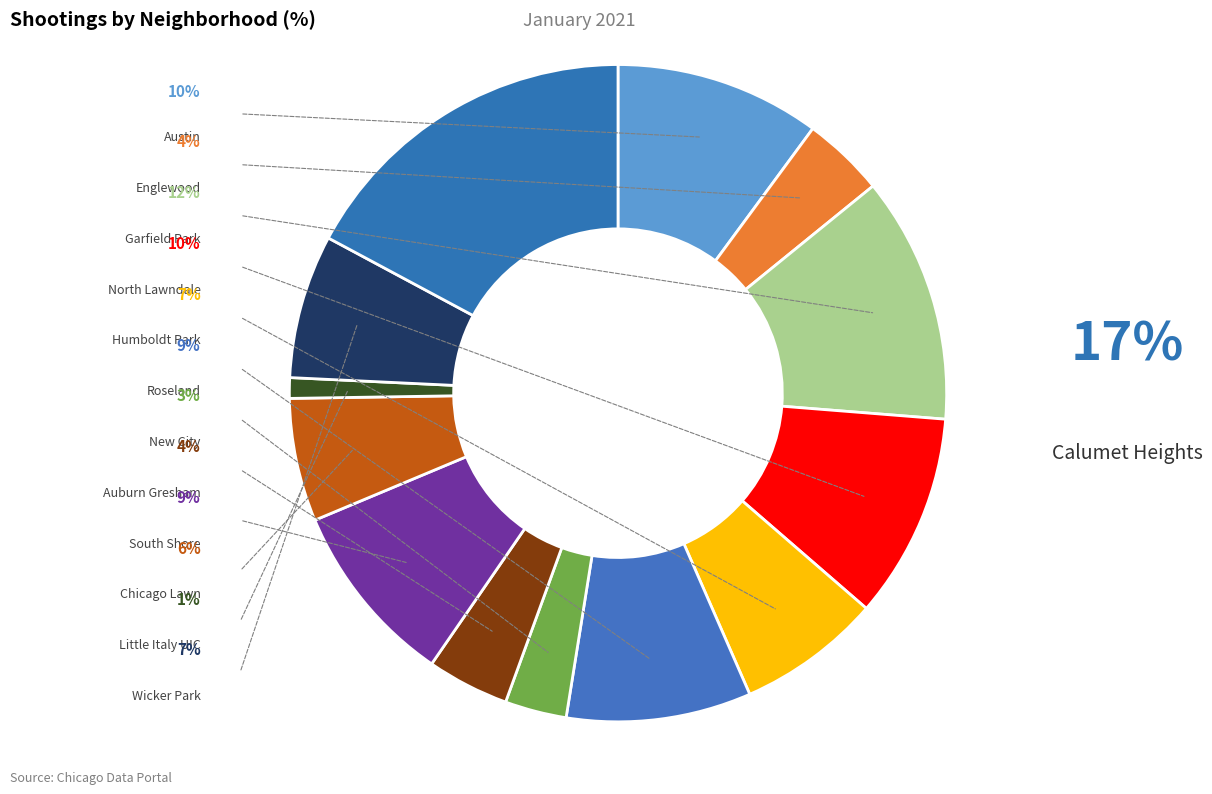

Is the sum of Wicker Park and Roseland greater than half?

No